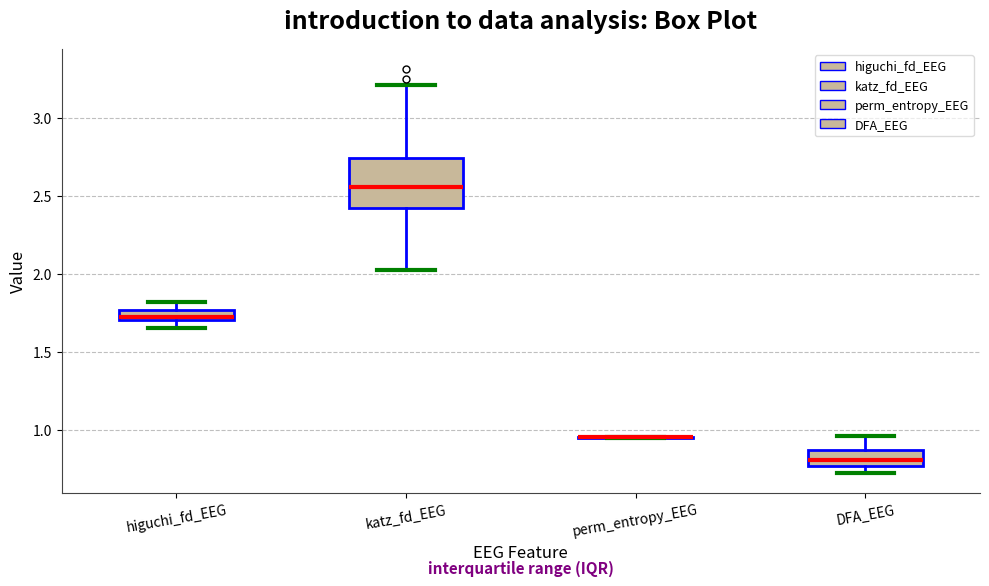

Where is the upper edge of the box for DFA_EEG on the y-axis? The values are not printed on the chart, so give them approximately, as read against the axis.

0.85